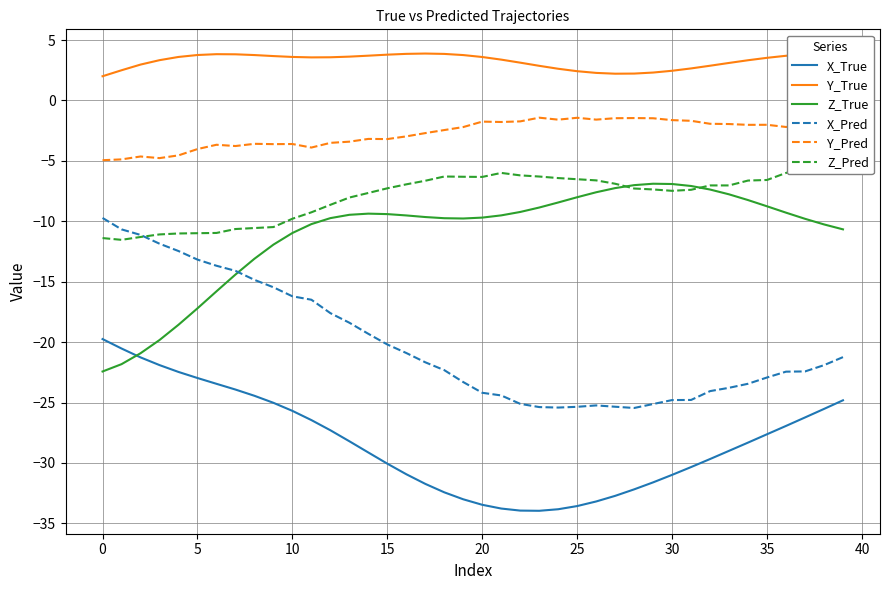

Which series has the widest spread of values?

X_Pred